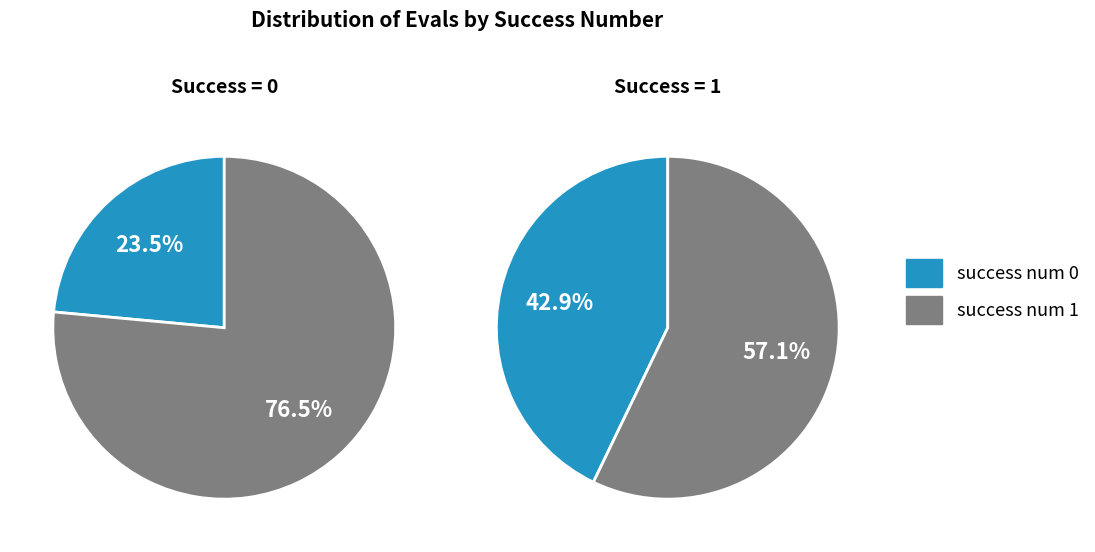

Combined, what portion of the pie is success num 1 and success num 0?

100.0%